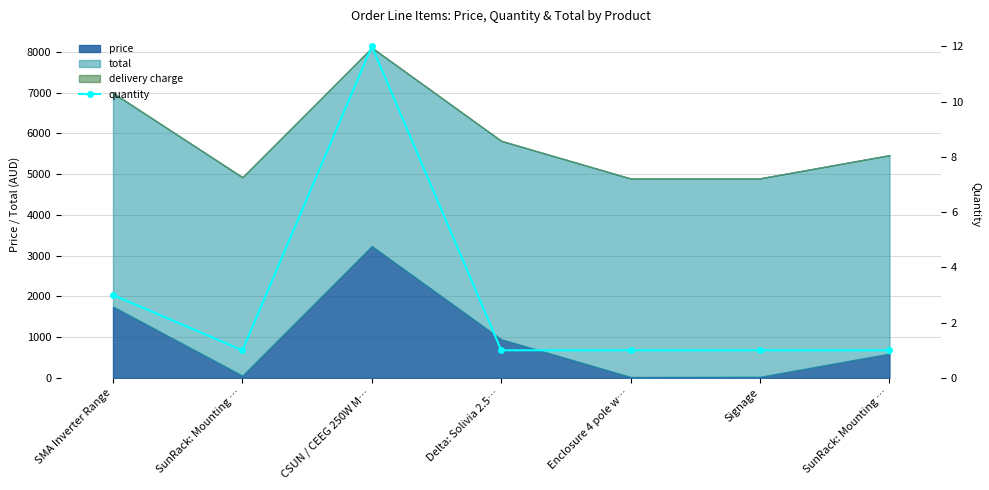

What is the maximum value shown in the chart?

12